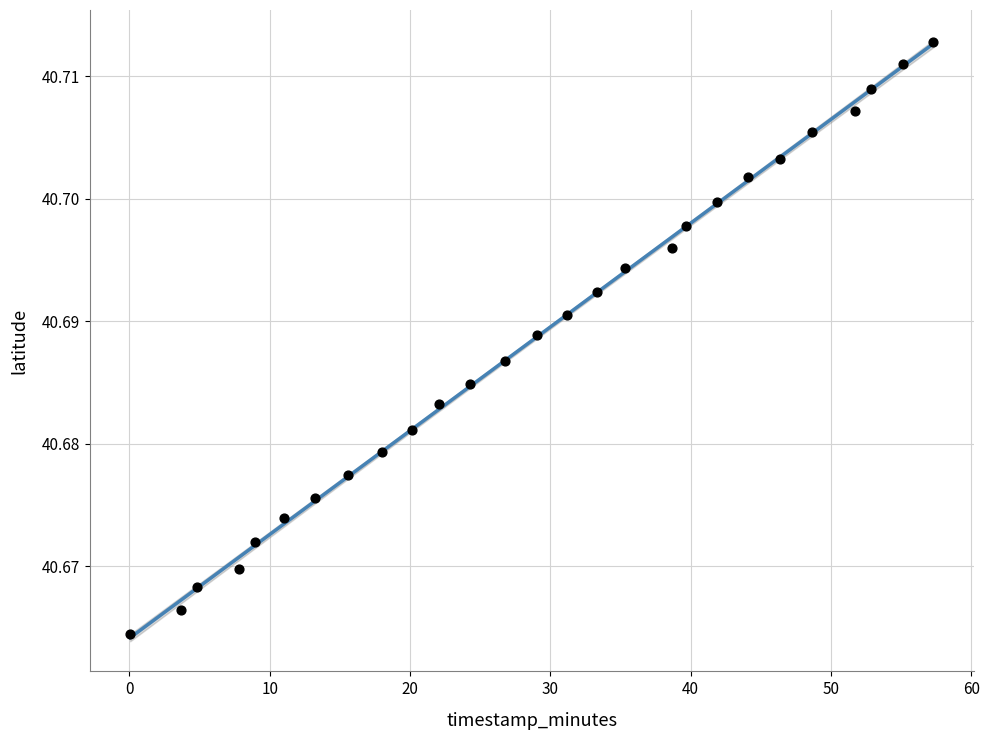

What is the range of X values (max minus min)?

57.3